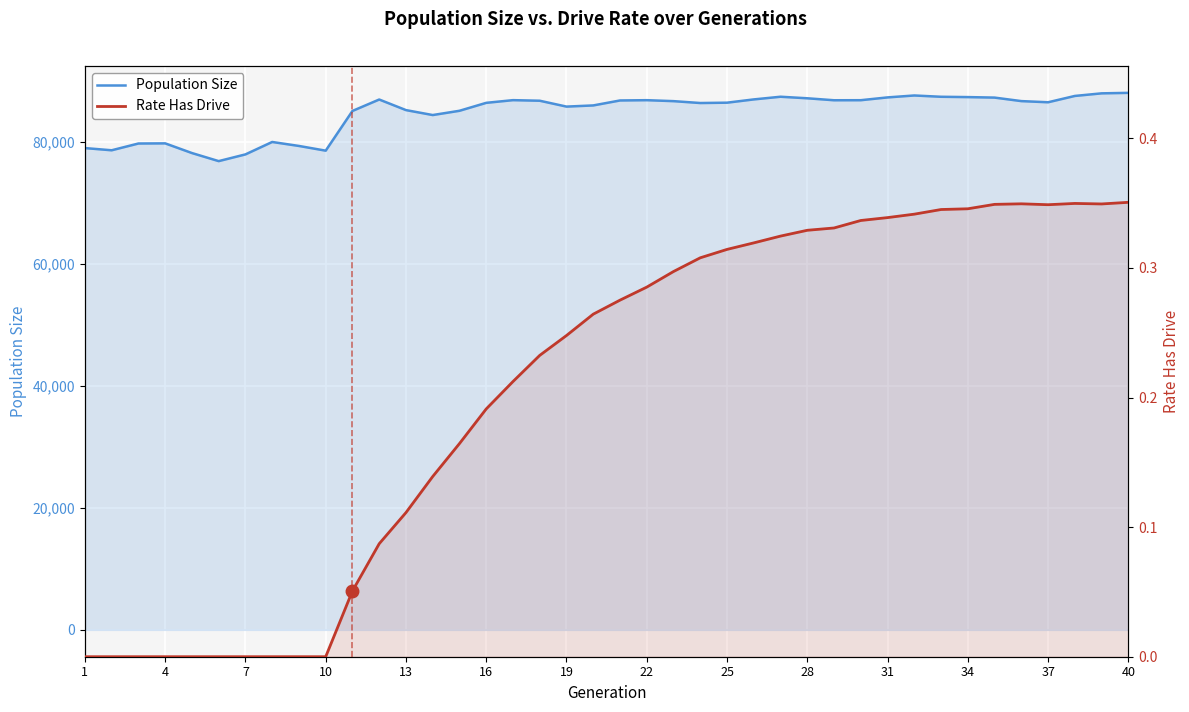

Is the value of Rate Has Drive at 37 greater than the value of Population Size at 32?

No